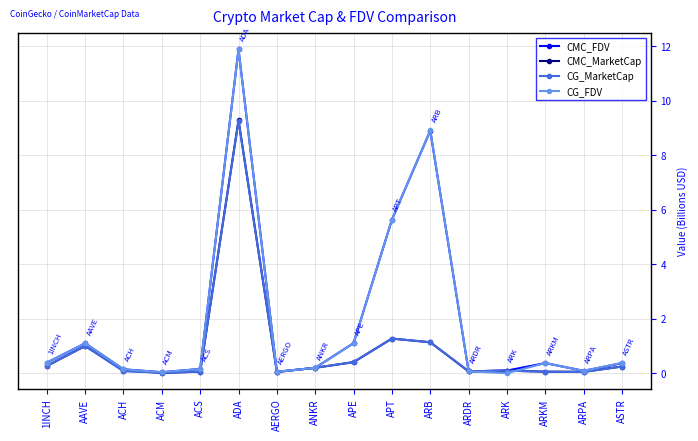

Is the value of CMC_MarketCap at APT greater than the value of CMC_FDV at ADA?

No